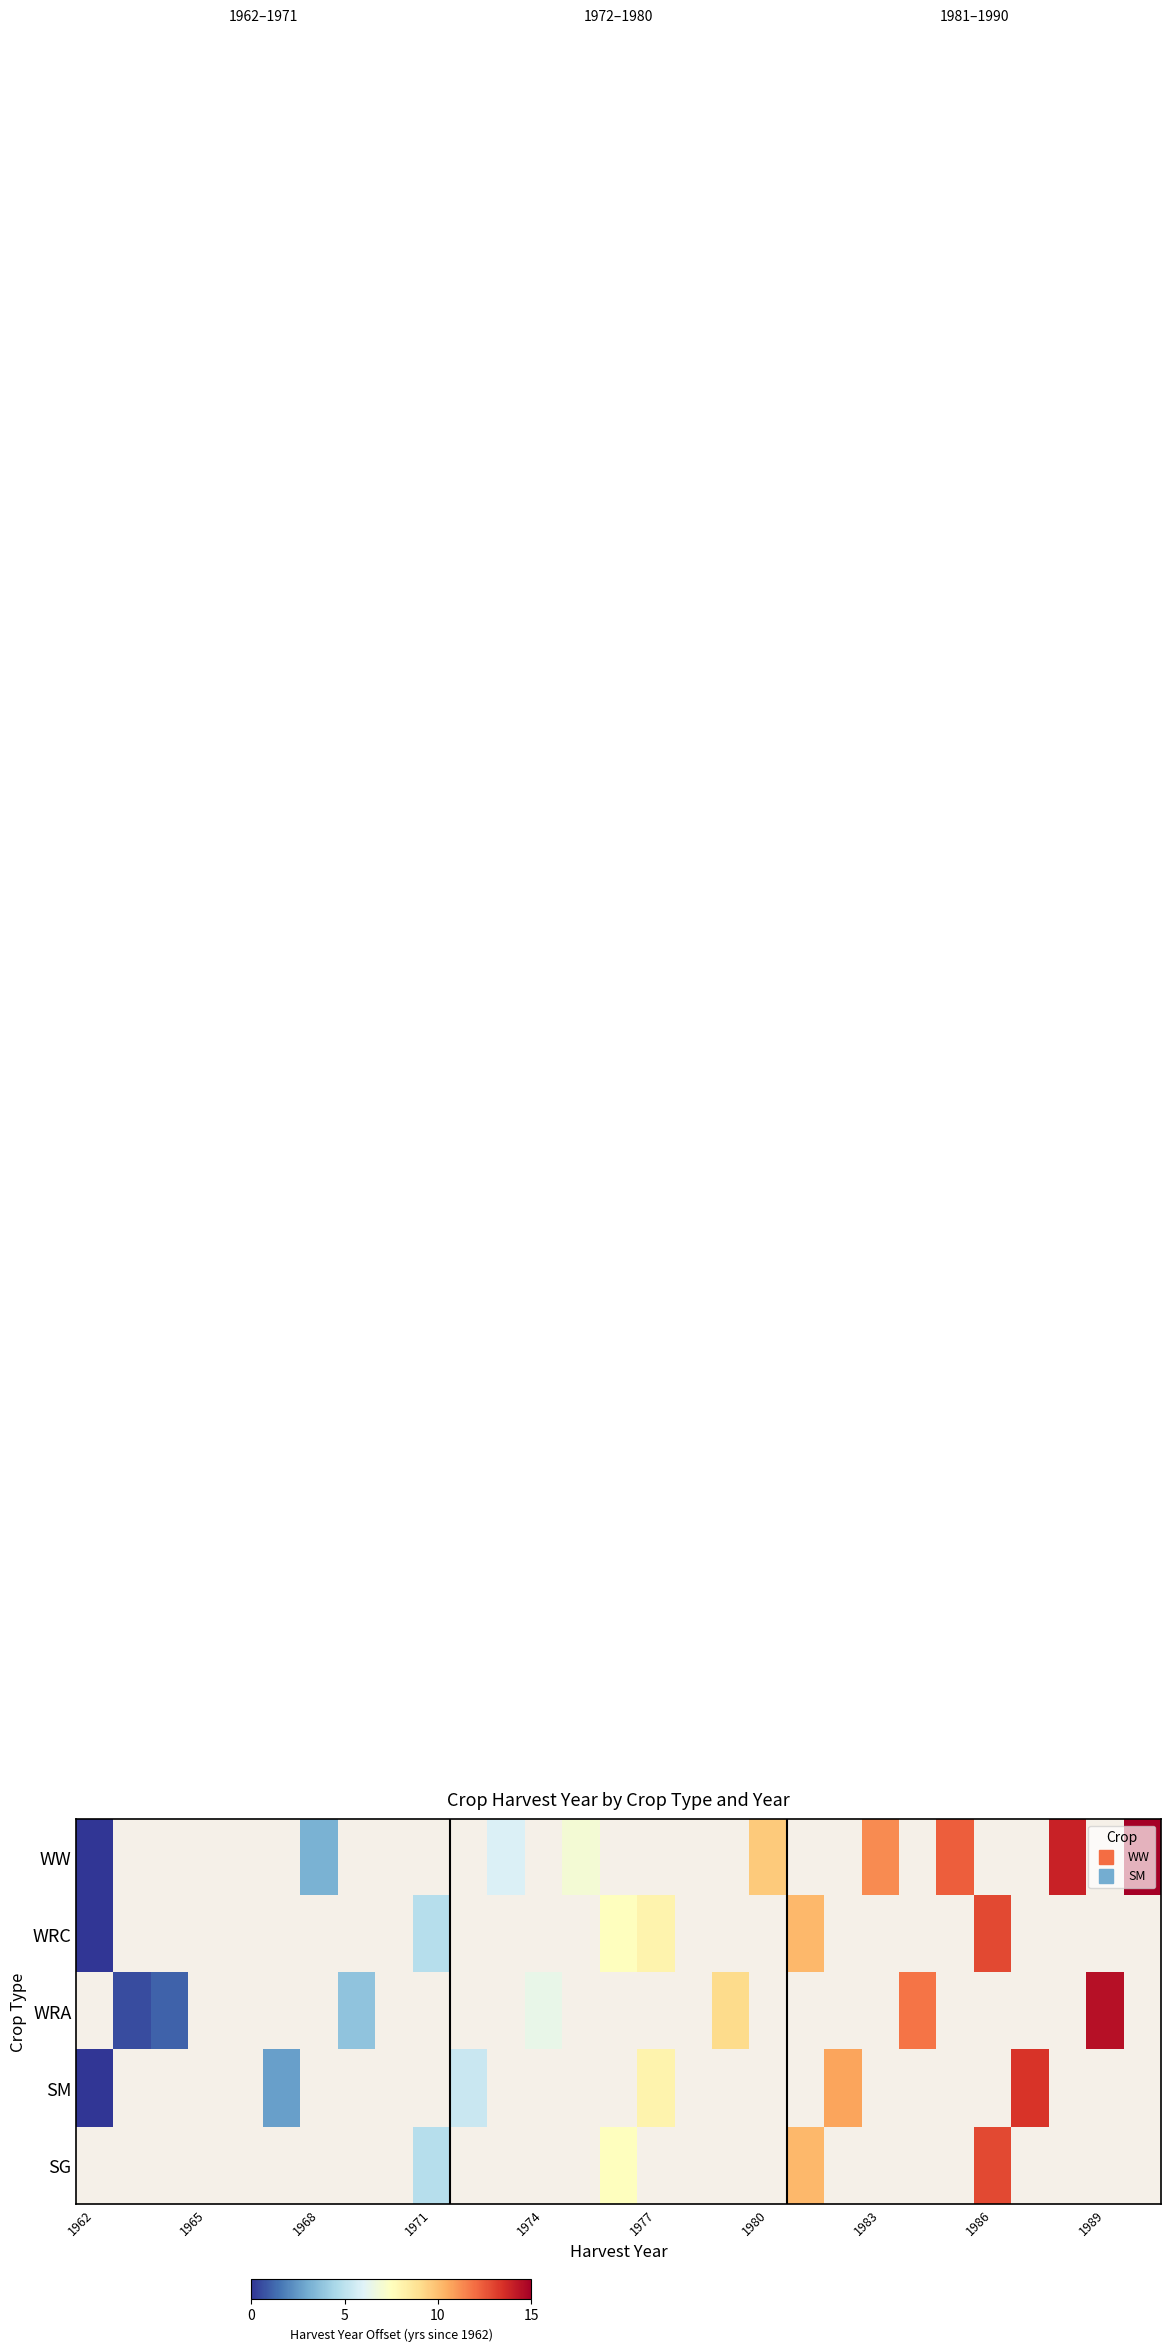

Rank the series by their average value, from lowest to highest.

WW, WRC, WRA, SM, SG